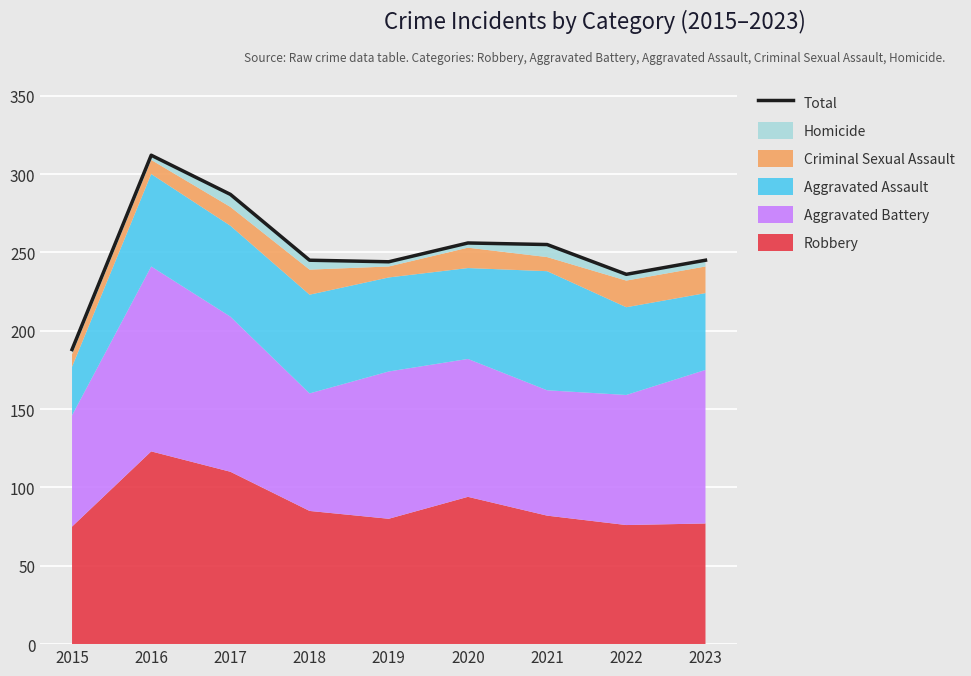

How many points are lower than both their immediate neighbors (excluding endpoints)?

2